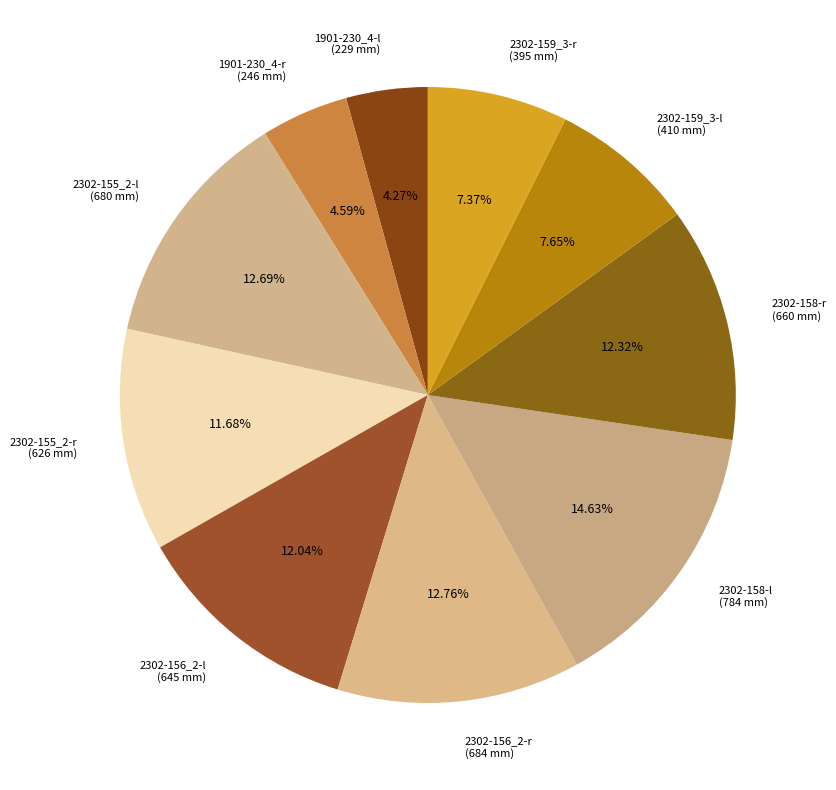

Is 1901-230_4-r (246 mm) the majority of the pie?

No